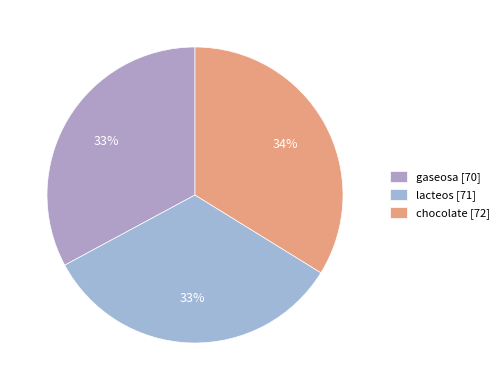

What percentage is the gaseosa slice, to the nearest percent?

33%